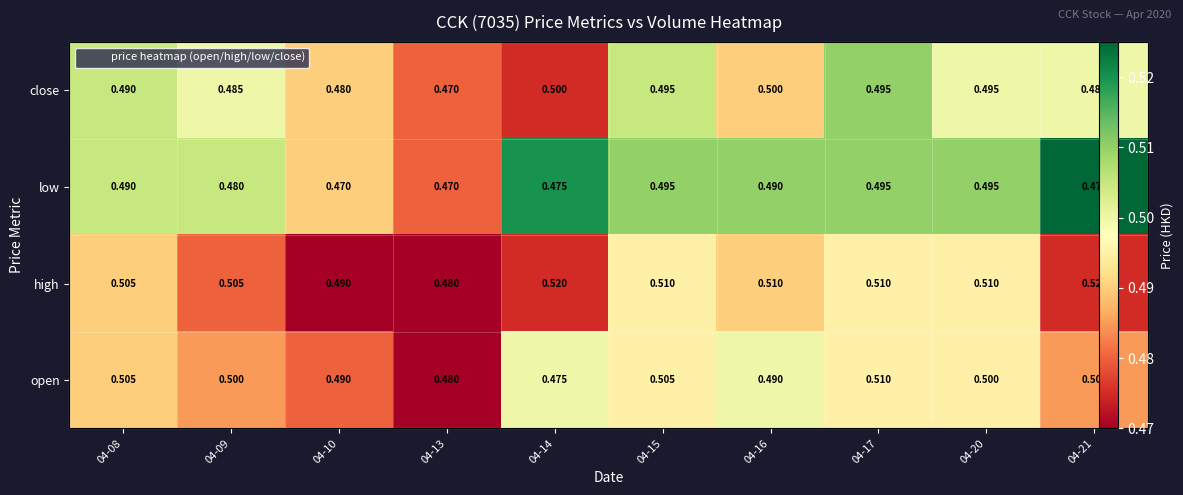

At which label does open reach its peak?

04-14